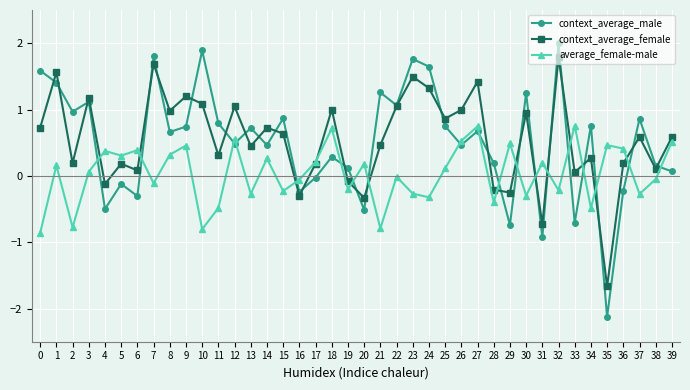

Which series has the largest range (max minus min)?

context_average_male